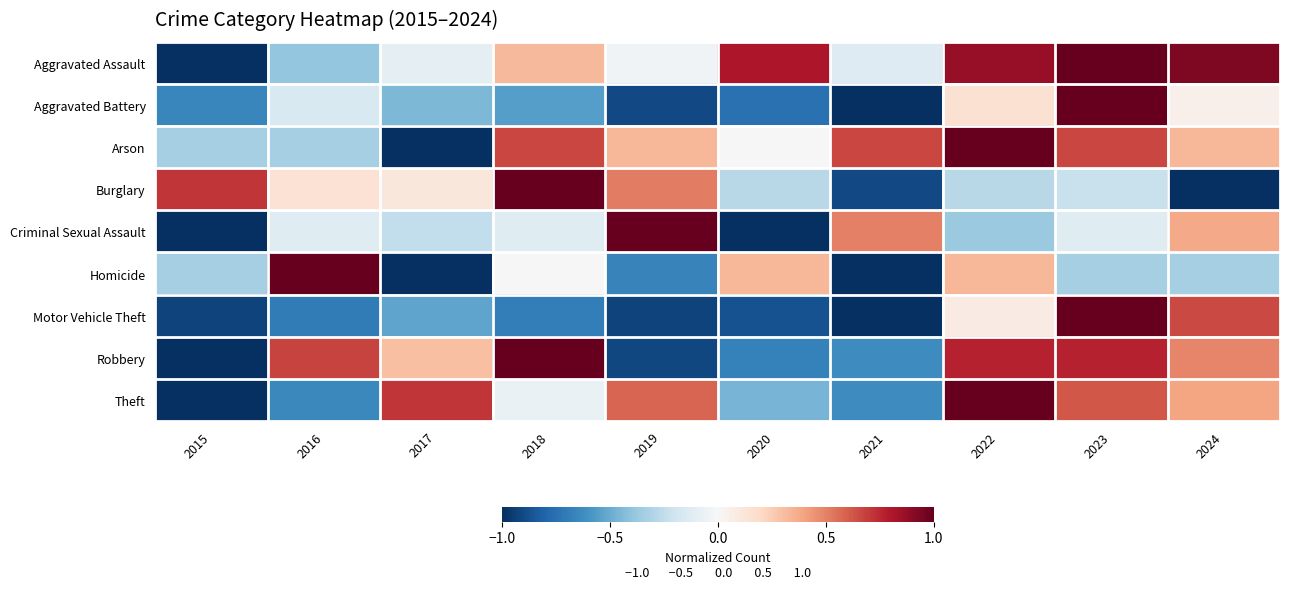

Between 2018 and 2024, which is larger?

2024